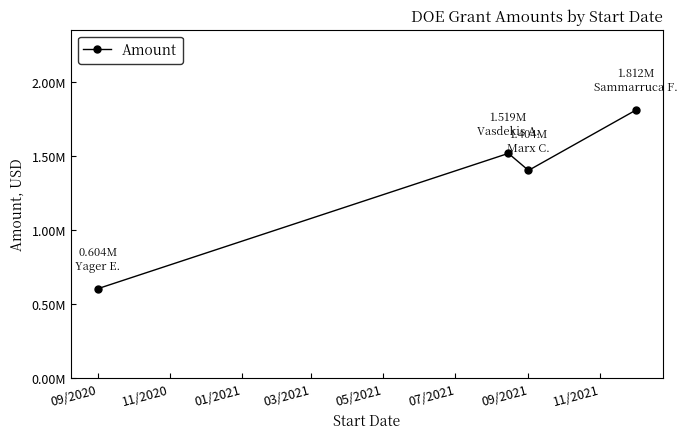

Does the chart have visible grid lines?

No